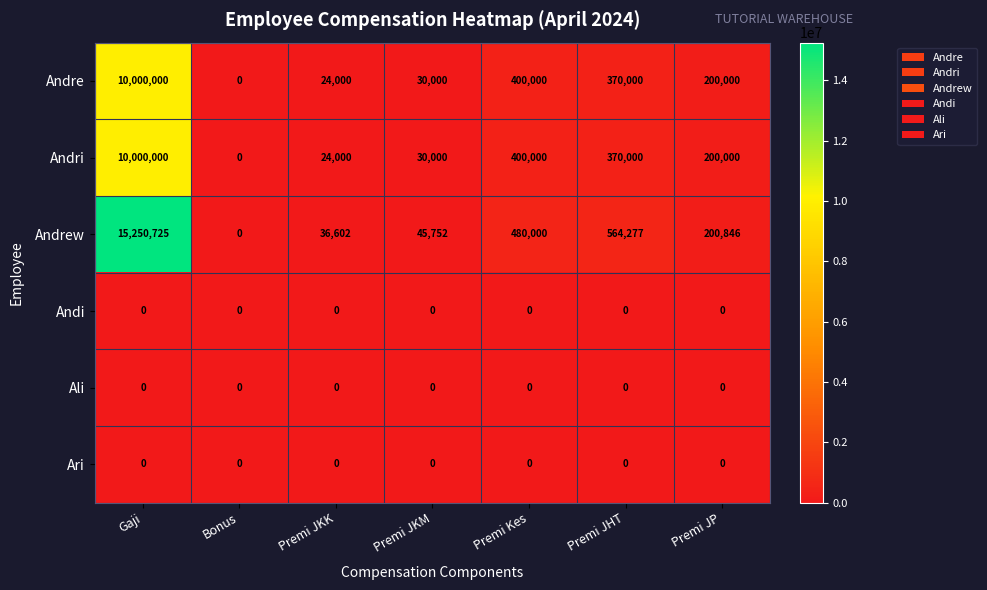

What is the difference between the Andrew values at Premi JKM and Premi JHT?

518525